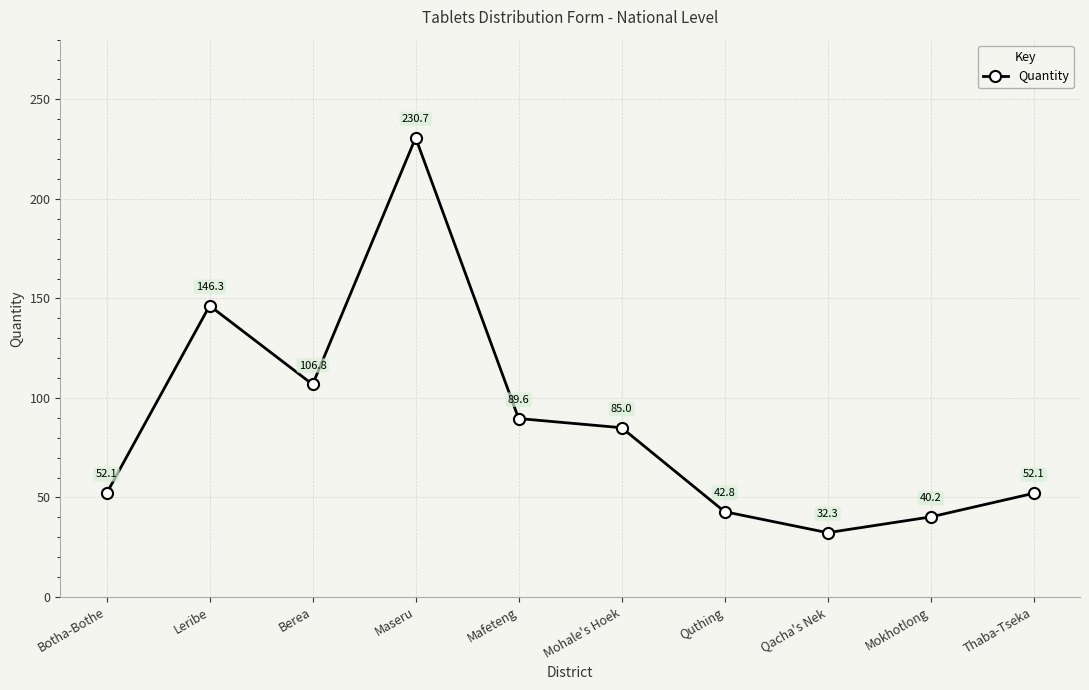

At which category does the chart reach its peak across all series?

Maseru